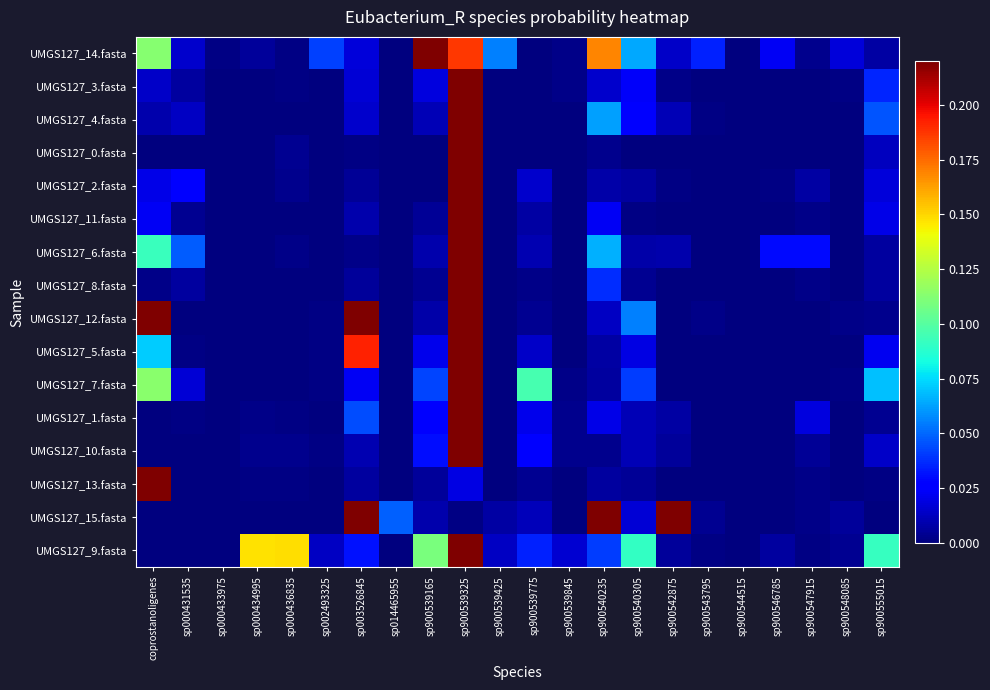

Reading right to left, extract all data points from this chart.

UMGS127_14.fasta: sp900555015=0.0	sp900548085=0.0	sp900547915=0.0	sp900546785=0.0	sp900544515=0.0	sp900543795=0.0	sp900542875=0.0	sp900540305=0.1	sp900540235=0.2	sp900539845=0.0	sp900539775=0.0	sp900539425=0.1	sp900539325=0.2	sp900539165=0.2	sp014465955=0.0	sp003526845=0.0	sp002493325=0.0	sp000436835=0.0	sp000434995=0.0	sp000433975=0.0	sp000431535=0.0	coprostanoligenes=0.1
UMGS127_3.fasta: sp900555015=0.0	sp900548085=0.0	sp900547915=0.0	sp900546785=0.0	sp900544515=0.0	sp900543795=0.0	sp900542875=0.0	sp900540305=0.0	sp900540235=0.0	sp900539845=0.0	sp900539775=0.0	sp900539425=0.0	sp900539325=0.9	sp900539165=0.0	sp014465955=0.0	sp003526845=0.0	sp002493325=0.0	sp000436835=0.0	sp000434995=0.0	sp000433975=0.0	sp000431535=0.0	coprostanoligenes=0.0
UMGS127_4.fasta: sp900555015=0.0	sp900548085=0.0	sp900547915=0.0	sp900546785=0.0	sp900544515=0.0	sp900543795=0.0	sp900542875=0.0	sp900540305=0.0	sp900540235=0.1	sp900539845=0.0	sp900539775=0.0	sp900539425=0.0	sp900539325=0.8	sp900539165=0.0	sp014465955=0.0	sp003526845=0.0	sp002493325=0.0	sp000436835=0.0	sp000434995=0.0	sp000433975=0.0	sp000431535=0.0	coprostanoligenes=0.0
UMGS127_0.fasta: sp900555015=0.0	sp900548085=0.0	sp900547915=0.0	sp900546785=0.0	sp900544515=0.0	sp900543795=0.0	sp900542875=0.0	sp900540305=0.0	sp900540235=0.0	sp900539845=0.0	sp900539775=0.0	sp900539425=0.0	sp900539325=1.0	sp900539165=0.0	sp014465955=0.0	sp003526845=0.0	sp002493325=0.0	sp000436835=0.0	sp000434995=0.0	sp000433975=0.0	sp000431535=0.0	coprostanoligenes=0.0
UMGS127_2.fasta: sp900555015=0.0	sp900548085=0.0	sp900547915=0.0	sp900546785=0.0	sp900544515=0.0	sp900543795=0.0	sp900542875=0.0	sp900540305=0.0	sp900540235=0.0	sp900539845=0.0	sp900539775=0.0	sp900539425=0.0	sp900539325=0.9	sp900539165=0.0	sp014465955=0.0	sp003526845=0.0	sp002493325=0.0	sp000436835=0.0	sp000434995=0.0	sp000433975=0.0	sp000431535=0.0	coprostanoligenes=0.0
UMGS127_11.fasta: sp900555015=0.0	sp900548085=0.0	sp900547915=0.0	sp900546785=0.0	sp900544515=0.0	sp900543795=0.0	sp900542875=0.0	sp900540305=0.0	sp900540235=0.0	sp900539845=0.0	sp900539775=0.0	sp900539425=0.0	sp900539325=0.9	sp900539165=0.0	sp014465955=0.0	sp003526845=0.0	sp002493325=0.0	sp000436835=0.0	sp000434995=0.0	sp000433975=0.0	sp000431535=0.0	coprostanoligenes=0.0
UMGS127_6.fasta: sp900555015=0.0	sp900548085=0.0	sp900547915=0.0	sp900546785=0.0	sp900544515=0.0	sp900543795=0.0	sp900542875=0.0	sp900540305=0.0	sp900540235=0.1	sp900539845=0.0	sp900539775=0.0	sp900539425=0.0	sp900539325=0.7	sp900539165=0.0	sp014465955=0.0	sp003526845=0.0	sp002493325=0.0	sp000436835=0.0	sp000434995=0.0	sp000433975=0.0	sp000431535=0.0	coprostanoligenes=0.1
UMGS127_8.fasta: sp900555015=0.0	sp900548085=0.0	sp900547915=0.0	sp900546785=0.0	sp900544515=0.0	sp900543795=0.0	sp900542875=0.0	sp900540305=0.0	sp900540235=0.0	sp900539845=0.0	sp900539775=0.0	sp900539425=0.0	sp900539325=0.9	sp900539165=0.0	sp014465955=0.0	sp003526845=0.0	sp002493325=0.0	sp000436835=0.0	sp000434995=0.0	sp000433975=0.0	sp000431535=0.0	coprostanoligenes=0.0
UMGS127_12.fasta: sp900555015=0.0	sp900548085=0.0	sp900547915=0.0	sp900546785=0.0	sp900544515=0.0	sp900543795=0.0	sp900542875=0.0	sp900540305=0.1	sp900540235=0.0	sp900539845=0.0	sp900539775=0.0	sp900539425=0.0	sp900539325=0.2	sp900539165=0.0	sp014465955=0.0	sp003526845=0.3	sp002493325=0.0	sp000436835=0.0	sp000434995=0.0	sp000433975=0.0	sp000431535=0.0	coprostanoligenes=0.4
UMGS127_5.fasta: sp900555015=0.0	sp900548085=0.0	sp900547915=0.0	sp900546785=0.0	sp900544515=0.0	sp900543795=0.0	sp900542875=0.0	sp900540305=0.0	sp900540235=0.0	sp900539845=0.0	sp900539775=0.0	sp900539425=0.0	sp900539325=0.6	sp900539165=0.0	sp014465955=0.0	sp003526845=0.2	sp002493325=0.0	sp000436835=0.0	sp000434995=0.0	sp000433975=0.0	sp000431535=0.0	coprostanoligenes=0.1
UMGS127_7.fasta: sp900555015=0.1	sp900548085=0.0	sp900547915=0.0	sp900546785=0.0	sp900544515=0.0	sp900543795=0.0	sp900542875=0.0	sp900540305=0.0	sp900540235=0.0	sp900539845=0.0	sp900539775=0.1	sp900539425=0.0	sp900539325=0.6	sp900539165=0.0	sp014465955=0.0	sp003526845=0.0	sp002493325=0.0	sp000436835=0.0	sp000434995=0.0	sp000433975=0.0	sp000431535=0.0	coprostanoligenes=0.1
UMGS127_1.fasta: sp900555015=0.0	sp900548085=0.0	sp900547915=0.0	sp900546785=0.0	sp900544515=0.0	sp900543795=0.0	sp900542875=0.0	sp900540305=0.0	sp900540235=0.0	sp900539845=0.0	sp900539775=0.0	sp900539425=0.0	sp900539325=0.8	sp900539165=0.0	sp014465955=0.0	sp003526845=0.0	sp002493325=0.0	sp000436835=0.0	sp000434995=0.0	sp000433975=0.0	sp000431535=0.0	coprostanoligenes=0.0
UMGS127_10.fasta: sp900555015=0.0	sp900548085=0.0	sp900547915=0.0	sp900546785=0.0	sp900544515=0.0	sp900543795=0.0	sp900542875=0.0	sp900540305=0.0	sp900540235=0.0	sp900539845=0.0	sp900539775=0.0	sp900539425=0.0	sp900539325=0.9	sp900539165=0.0	sp014465955=0.0	sp003526845=0.0	sp002493325=0.0	sp000436835=0.0	sp000434995=0.0	sp000433975=0.0	sp000431535=0.0	coprostanoligenes=0.0
UMGS127_13.fasta: sp900555015=0.0	sp900548085=0.0	sp900547915=0.0	sp900546785=0.0	sp900544515=0.0	sp900543795=0.0	sp900542875=0.0	sp900540305=0.0	sp900540235=0.0	sp900539845=0.0	sp900539775=0.0	sp900539425=0.0	sp900539325=0.0	sp900539165=0.0	sp014465955=0.0	sp003526845=0.0	sp002493325=0.0	sp000436835=0.0	sp000434995=0.0	sp000433975=0.0	sp000431535=0.0	coprostanoligenes=0.9
UMGS127_15.fasta: sp900555015=0.0	sp900548085=0.0	sp900547915=0.0	sp900546785=0.0	sp900544515=0.0	sp900543795=0.0	sp900542875=0.2	sp900540305=0.0	sp900540235=0.4	sp900539845=0.0	sp900539775=0.0	sp900539425=0.0	sp900539325=0.0	sp900539165=0.0	sp014465955=0.0	sp003526845=0.3	sp002493325=0.0	sp000436835=0.0	sp000434995=0.0	sp000433975=0.0	sp000431535=0.0	coprostanoligenes=0.0
UMGS127_9.fasta: sp900555015=0.1	sp900548085=0.0	sp900547915=0.0	sp900546785=0.0	sp900544515=0.0	sp900543795=0.0	sp900542875=0.0	sp900540305=0.1	sp900540235=0.0	sp900539845=0.0	sp900539775=0.0	sp900539425=0.0	sp900539325=0.2	sp900539165=0.1	sp014465955=0.0	sp003526845=0.0	sp002493325=0.0	sp000436835=0.1	sp000434995=0.1	sp000433975=0.0	sp000431535=0.0	coprostanoligenes=0.0